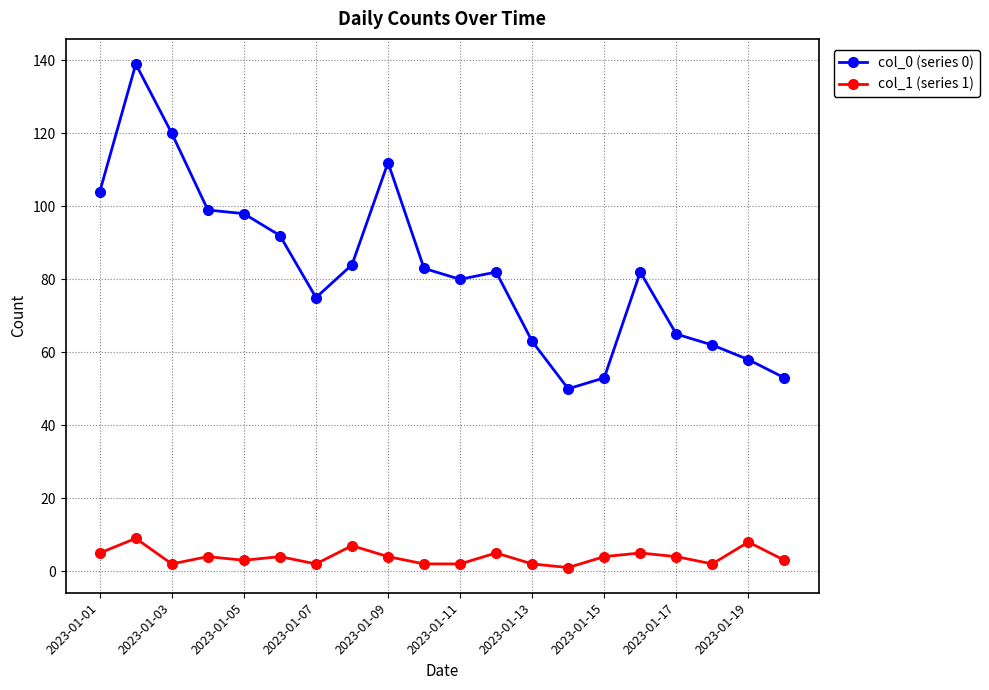

Which series has the widest spread of values?

col_0 (series 0)